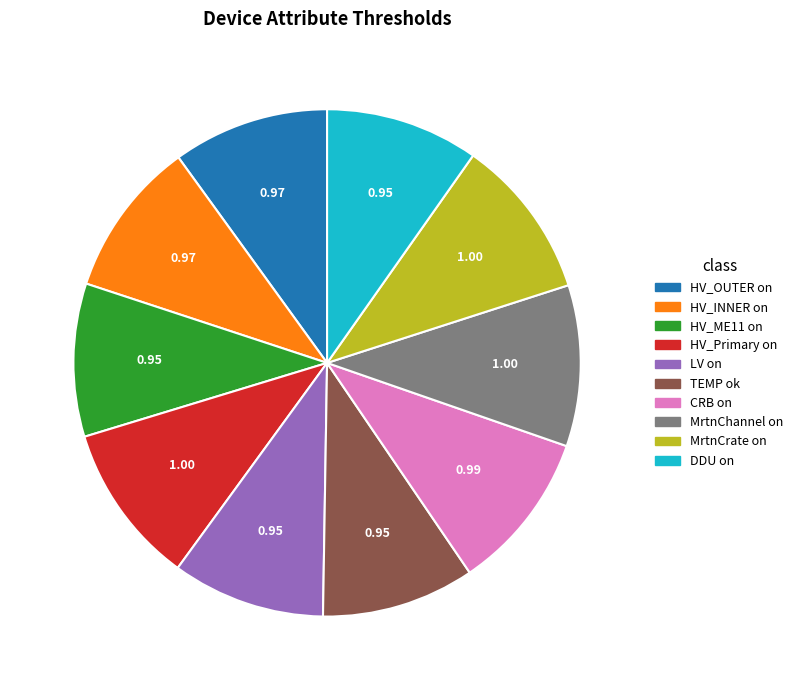

Do HV_Primary on and MrtnChannel on together represent more than half of the pie?

No